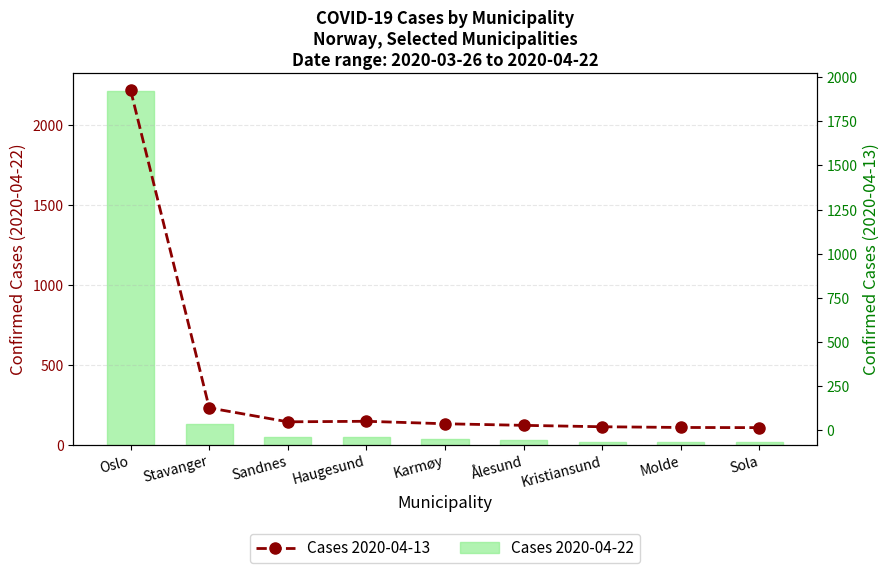

What is the label of the 7th bar from the left?

Kristiansund